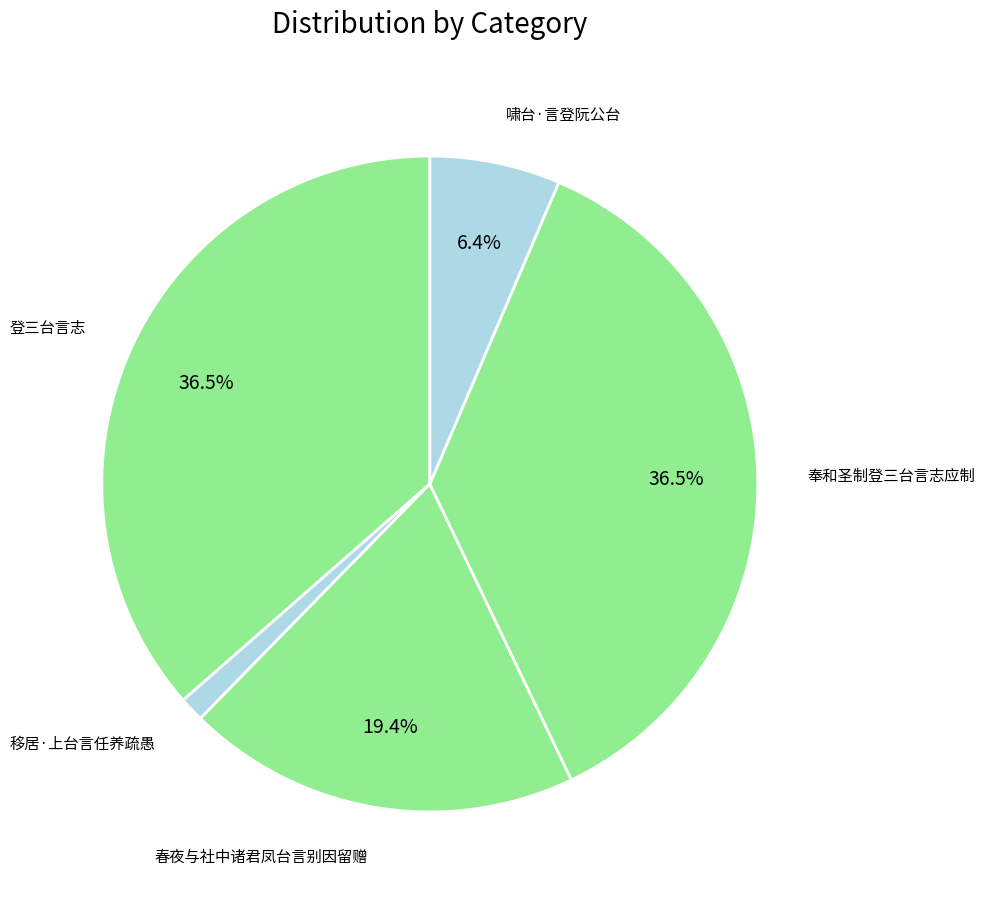

How many slices are in this pie chart?

5